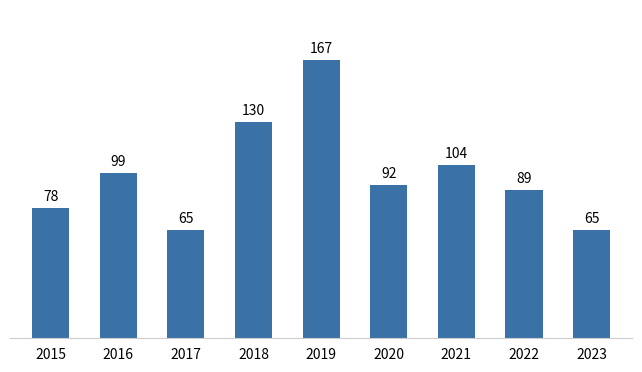

What is the value of the 9th bar from the left?

65